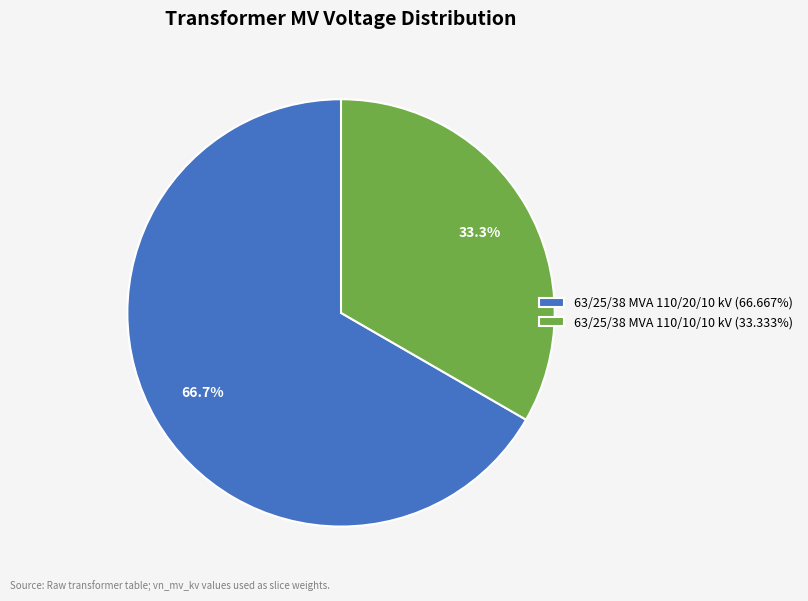

True or false: 63/25/38 MVA 110/10/10 kV accounts for 33% of the total.

True